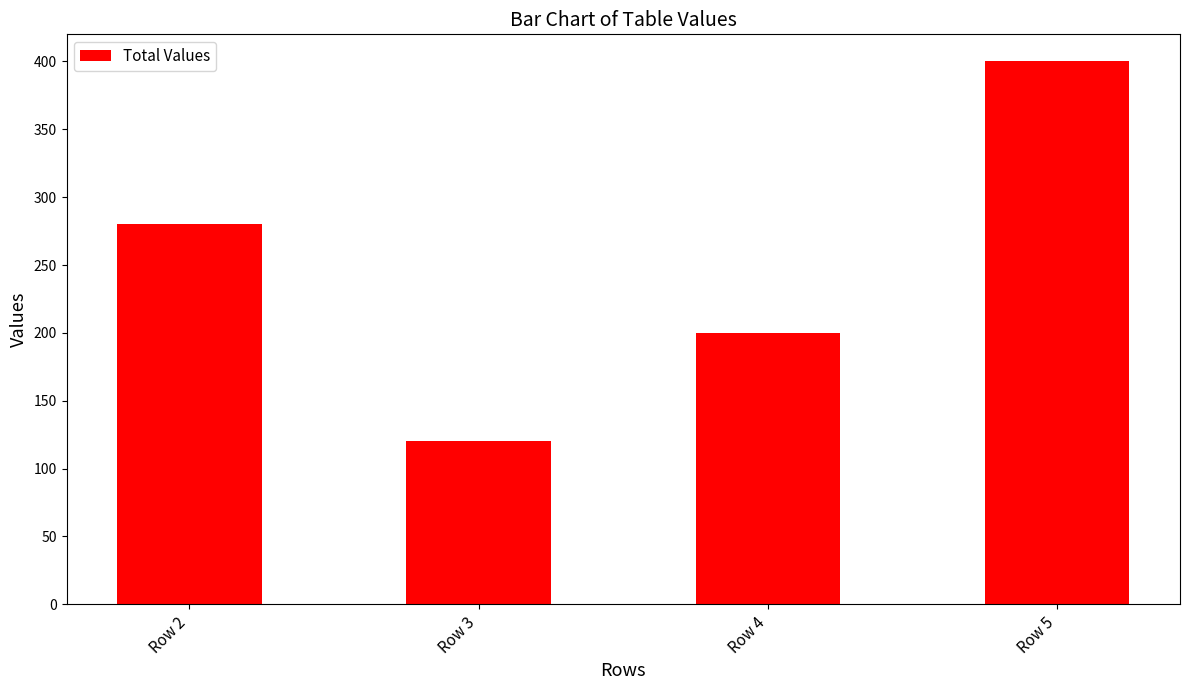

What is the maximum value shown in the chart?

400